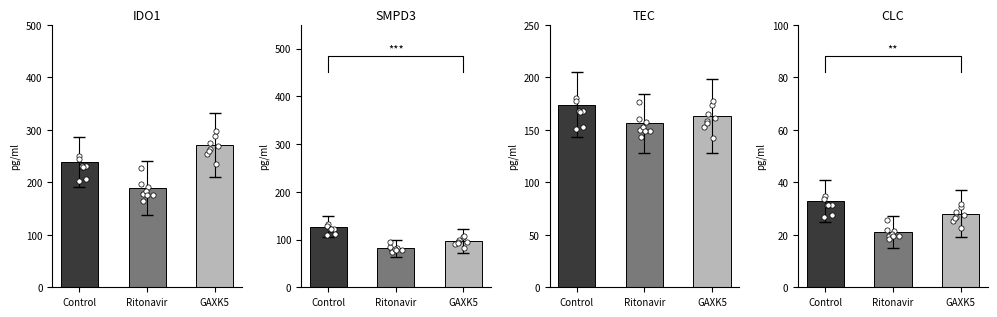

Which series has the largest total across all categories?

IDO1